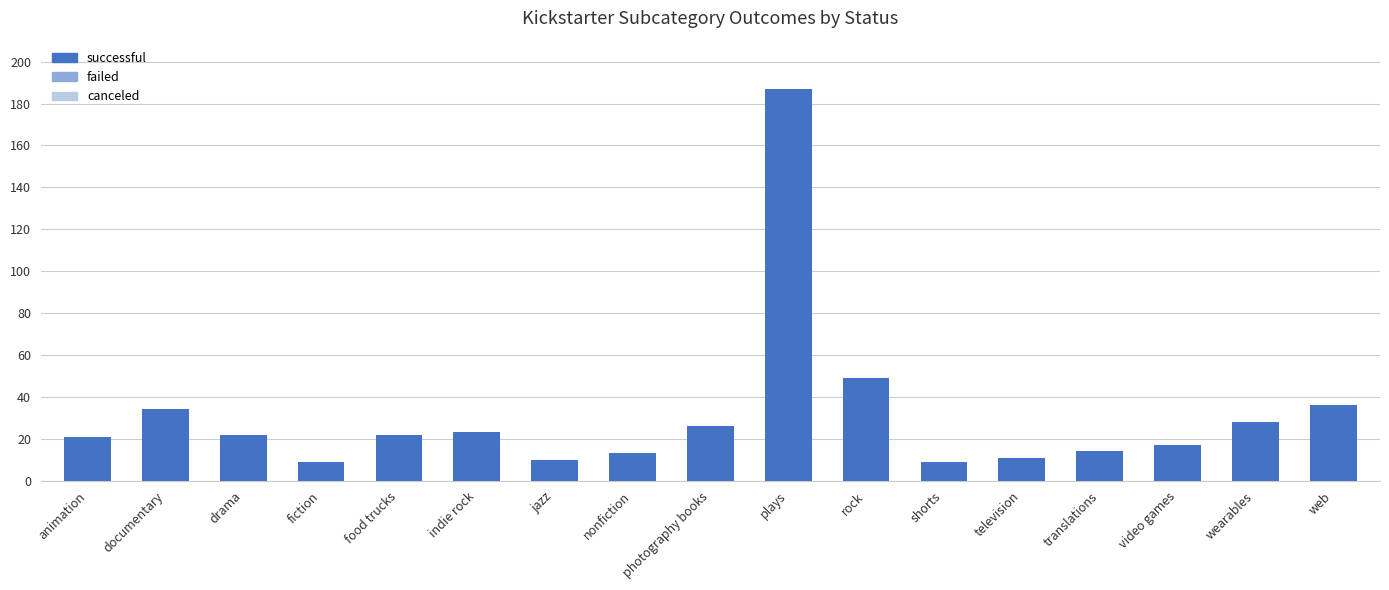

Which series has the largest total across all categories?

successful